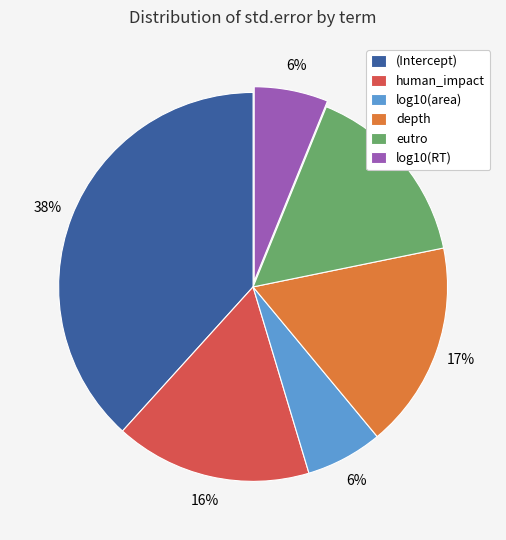

Is the sum of eutro and (Intercept) greater than half?

Yes